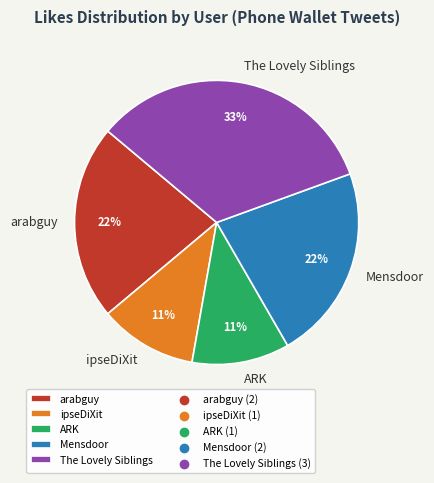

Is the sum of ipseDiXit and arabguy greater than half?

No